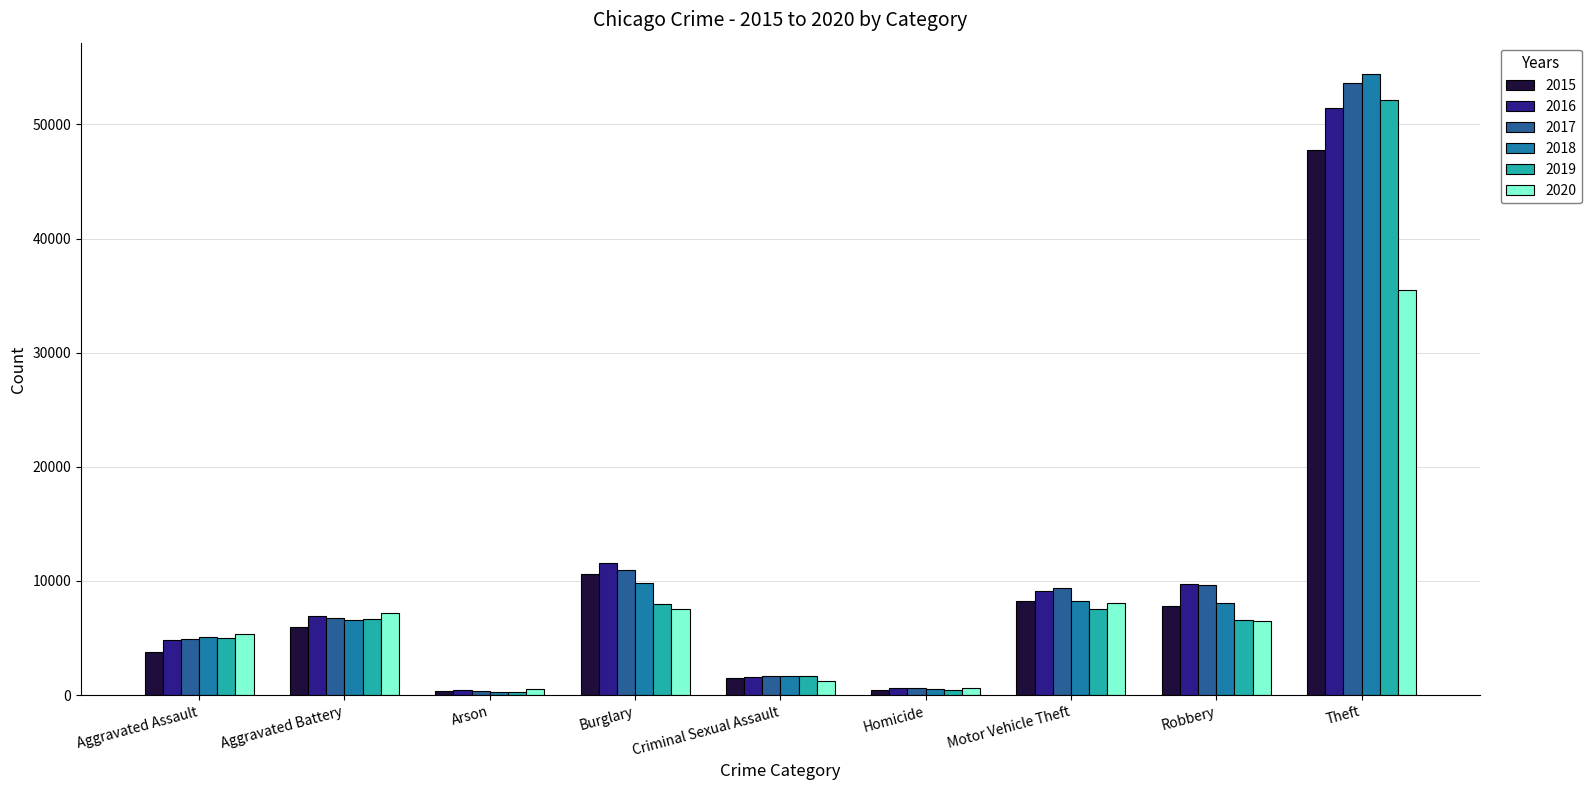

Which category has the lowest value across all series?

Arson